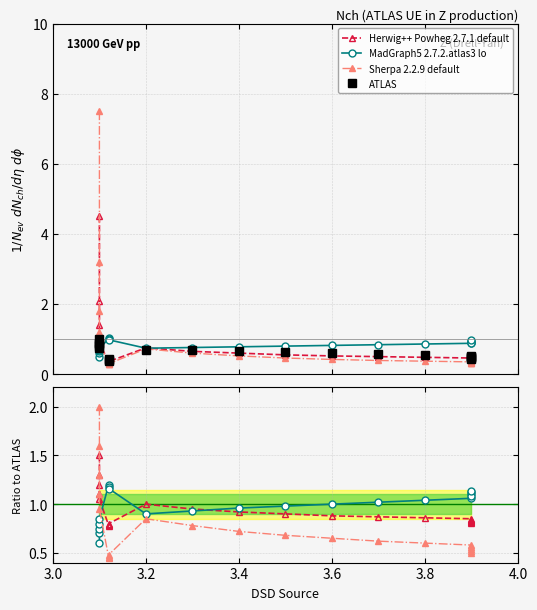

What is the value of the MadGraph5 2.7.2.atlas3 lo point at the 20th from the left?

1.1